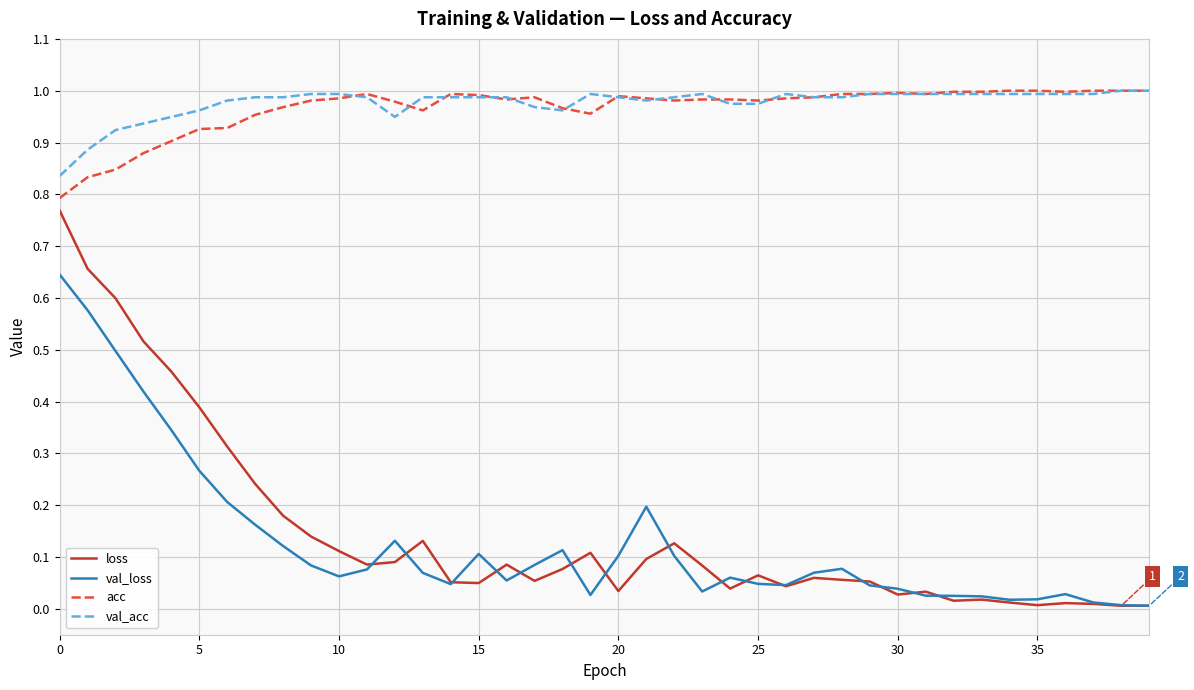

True or false: loss and val_acc intersect in this chart.

False